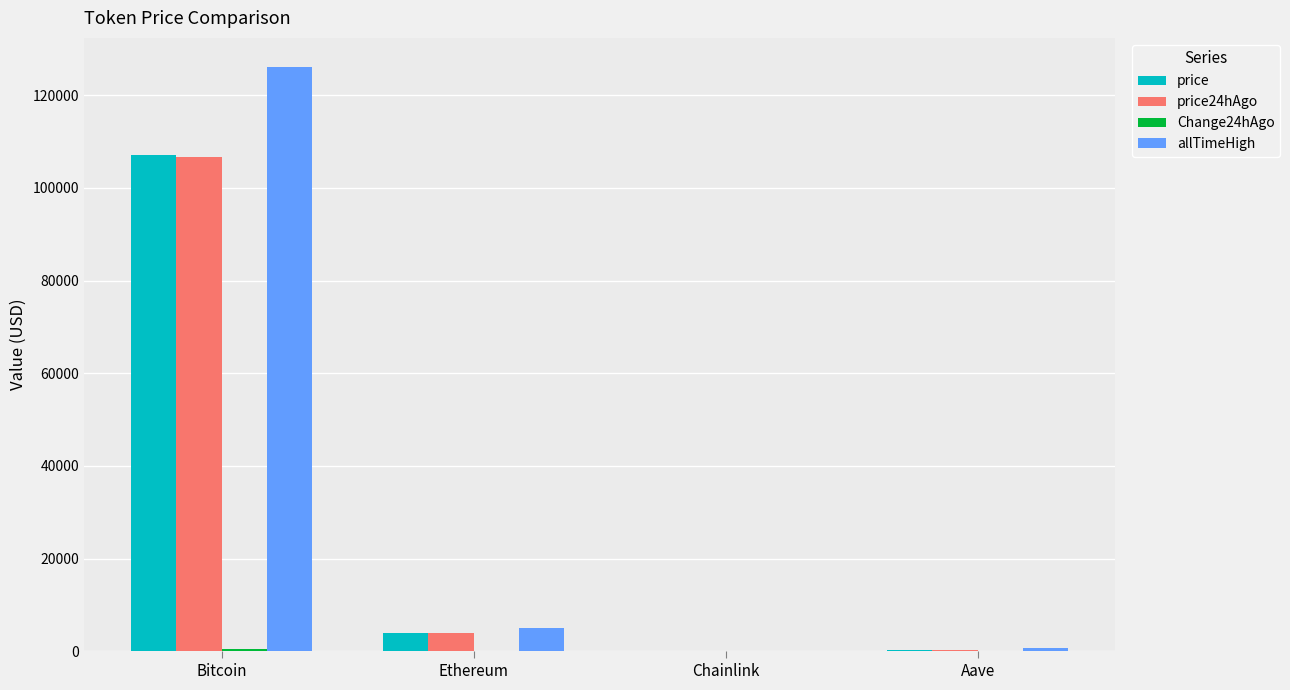

At which category is the sum across all series the highest?

Bitcoin